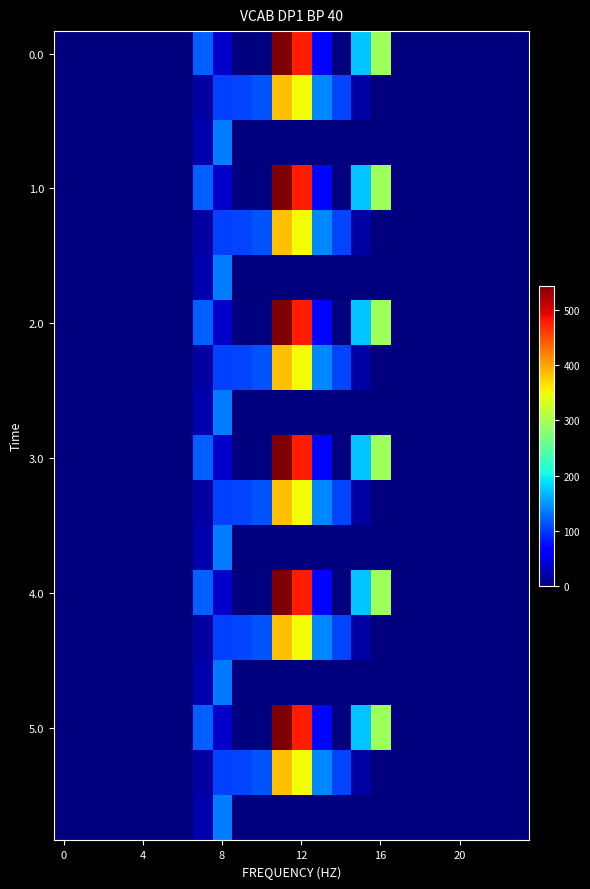

How many data points does each series have?

24